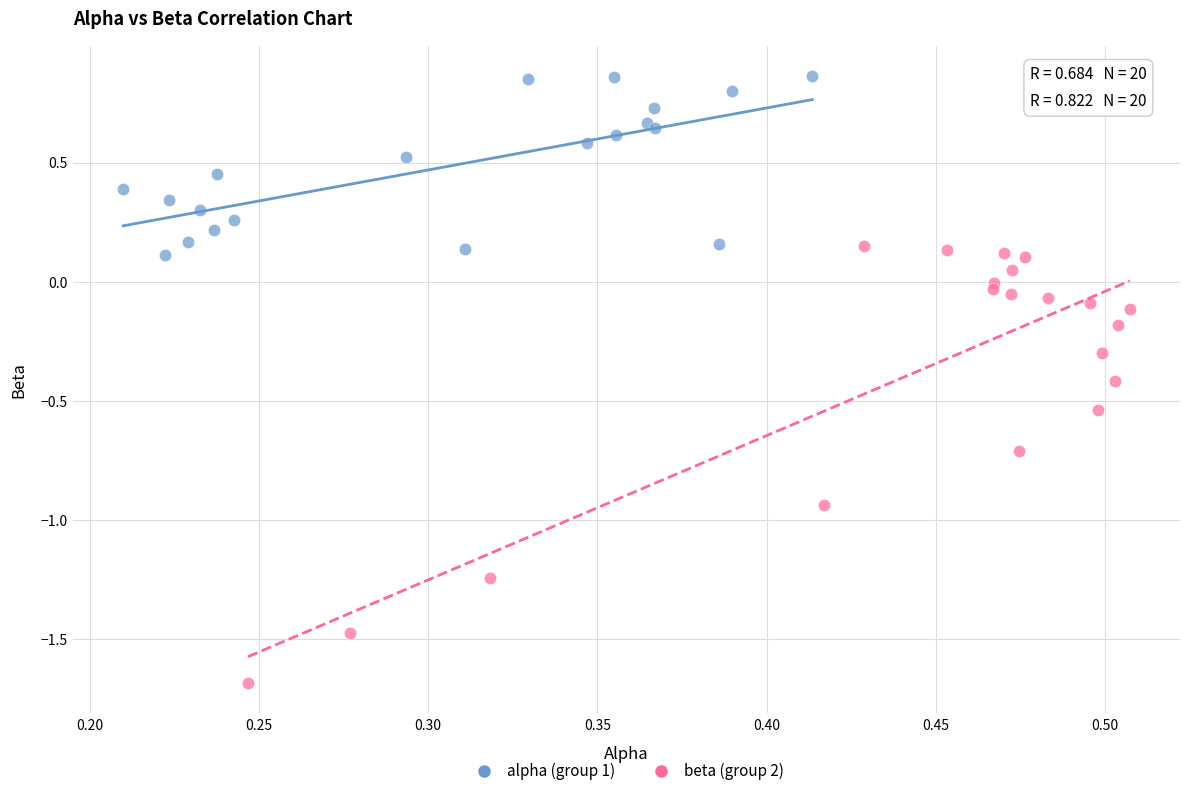

Which series has the largest Y range (max minus min)?

beta (group 2)